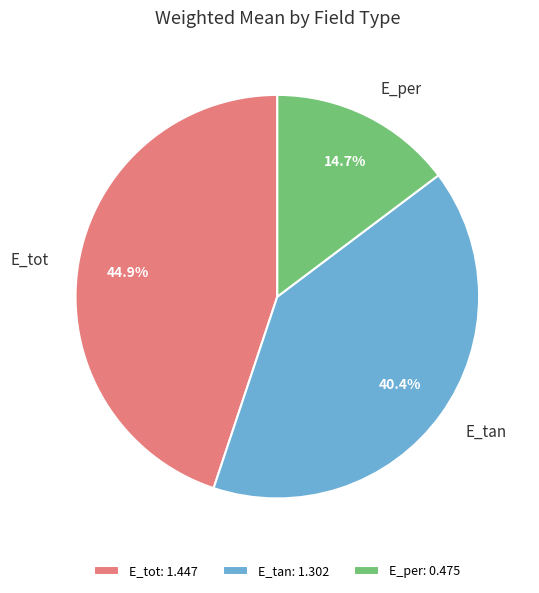

Between E_per and E_tan, which is larger?

E_tan